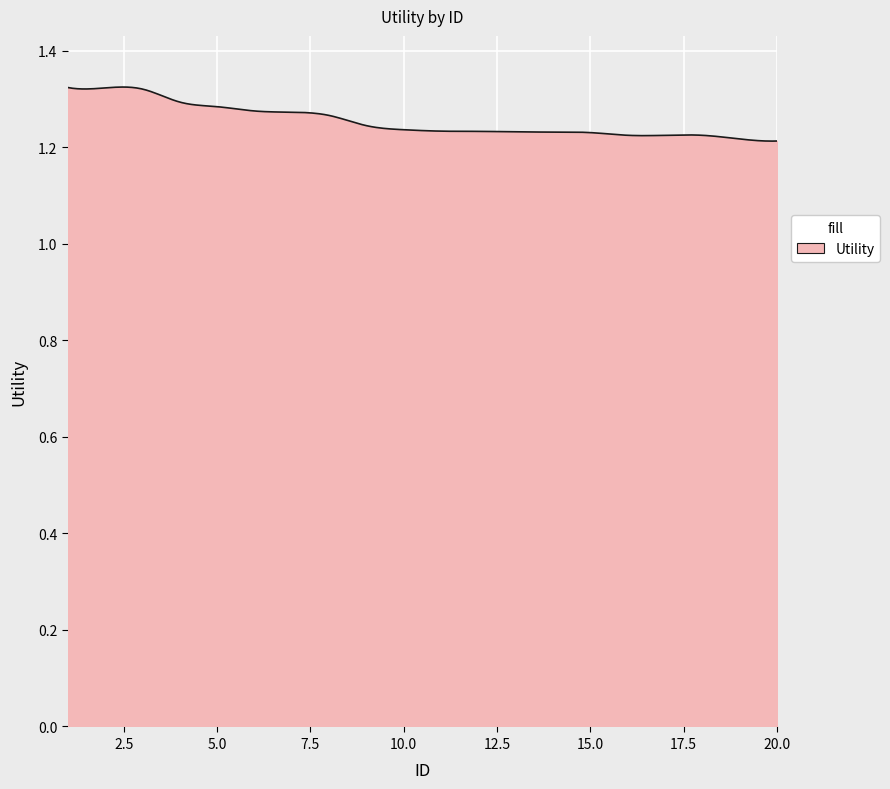

How many values are between 1 and 2?

300